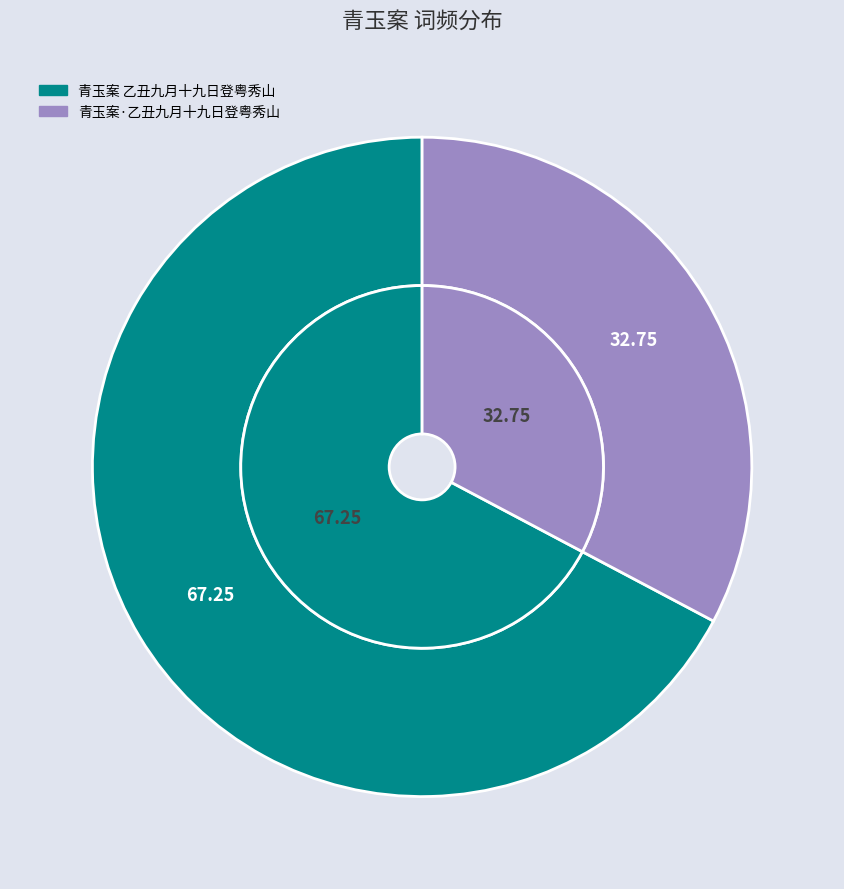

To the nearest percent, what is the difference between the largest and smallest slice percentages?

35%